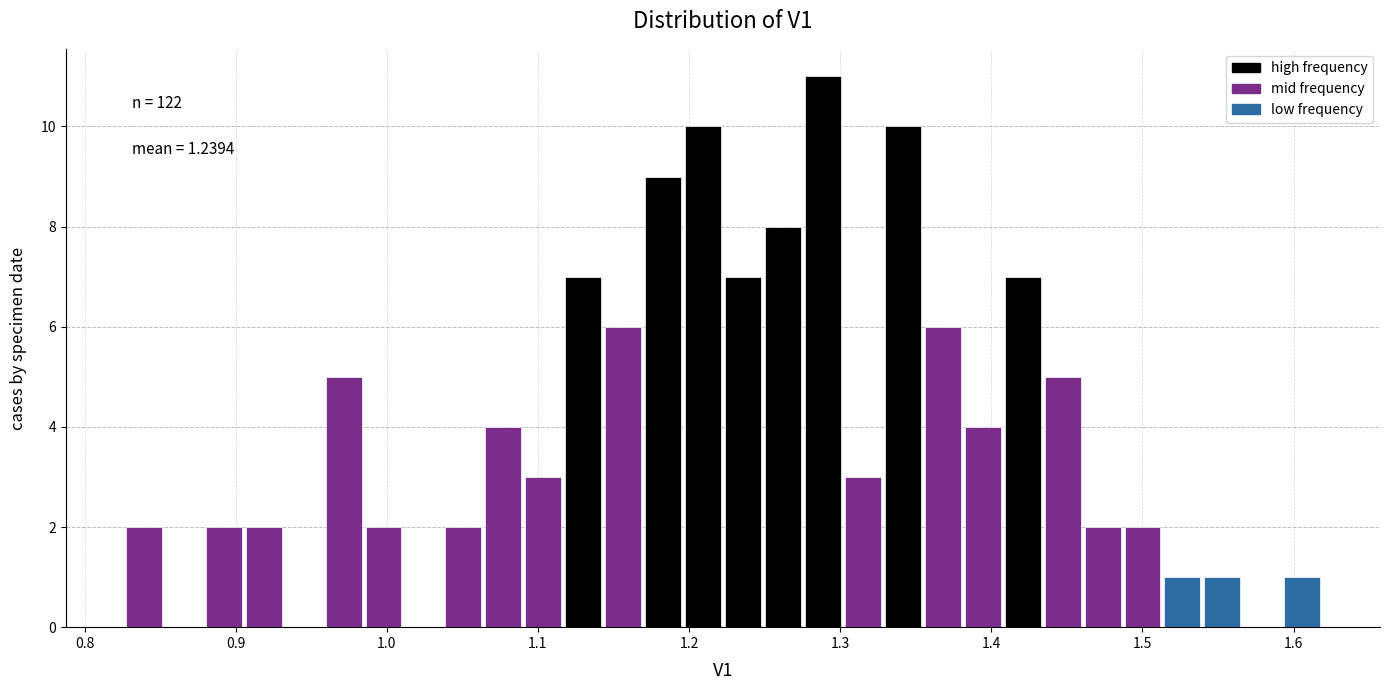

Around what value on the x-axis is the tallest bar? Give the approximate position of its centre, as read against the axis.

1.29